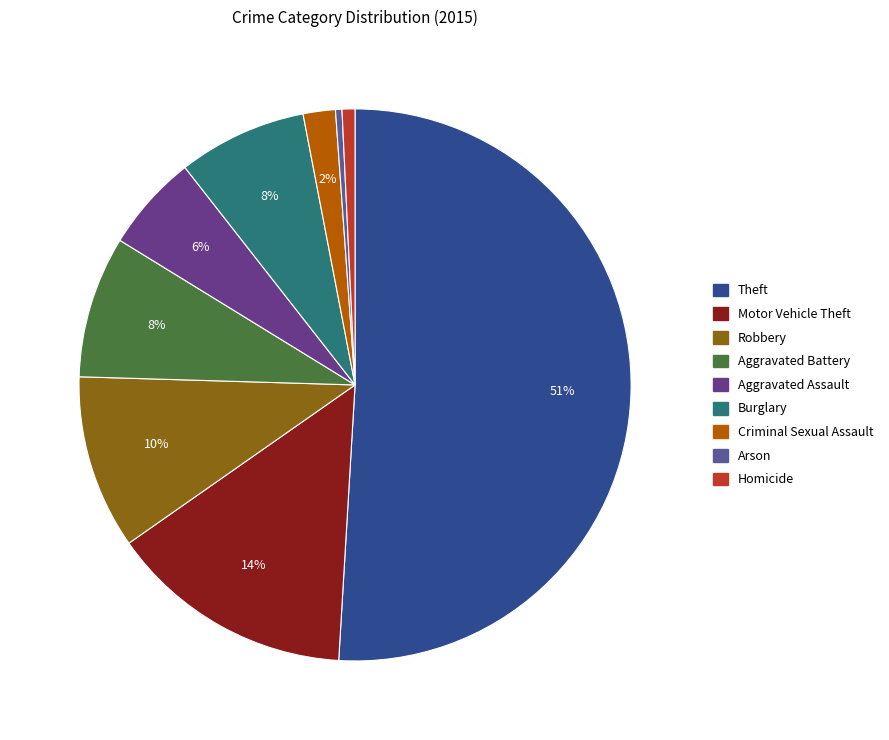

How many segments does this pie chart have?

9